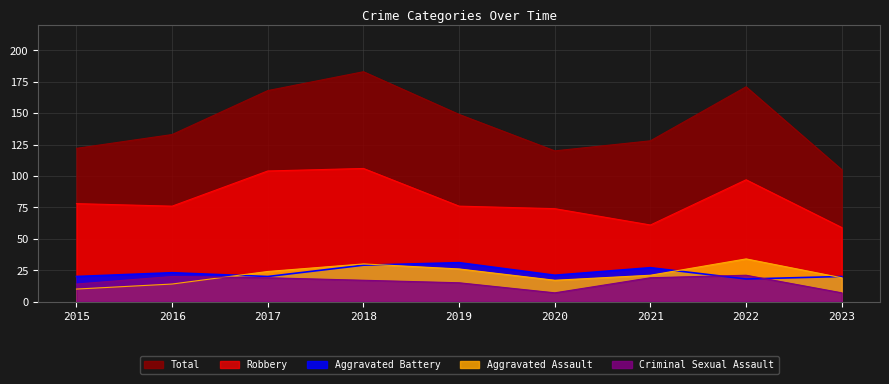

Between 2021 and 2023, which series saw the biggest shift?

Total